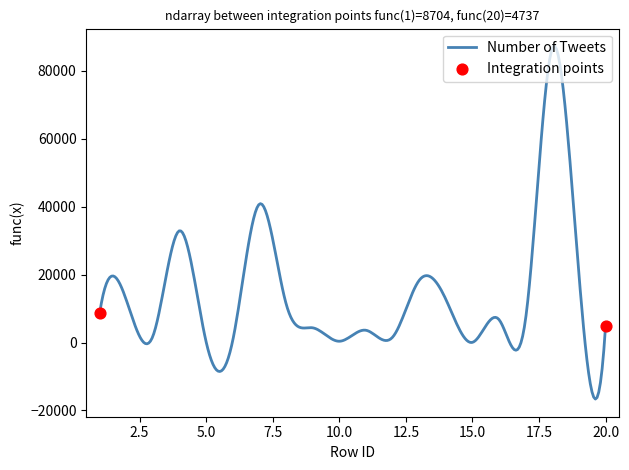

What is the minimum value shown in the chart?

-16665.6